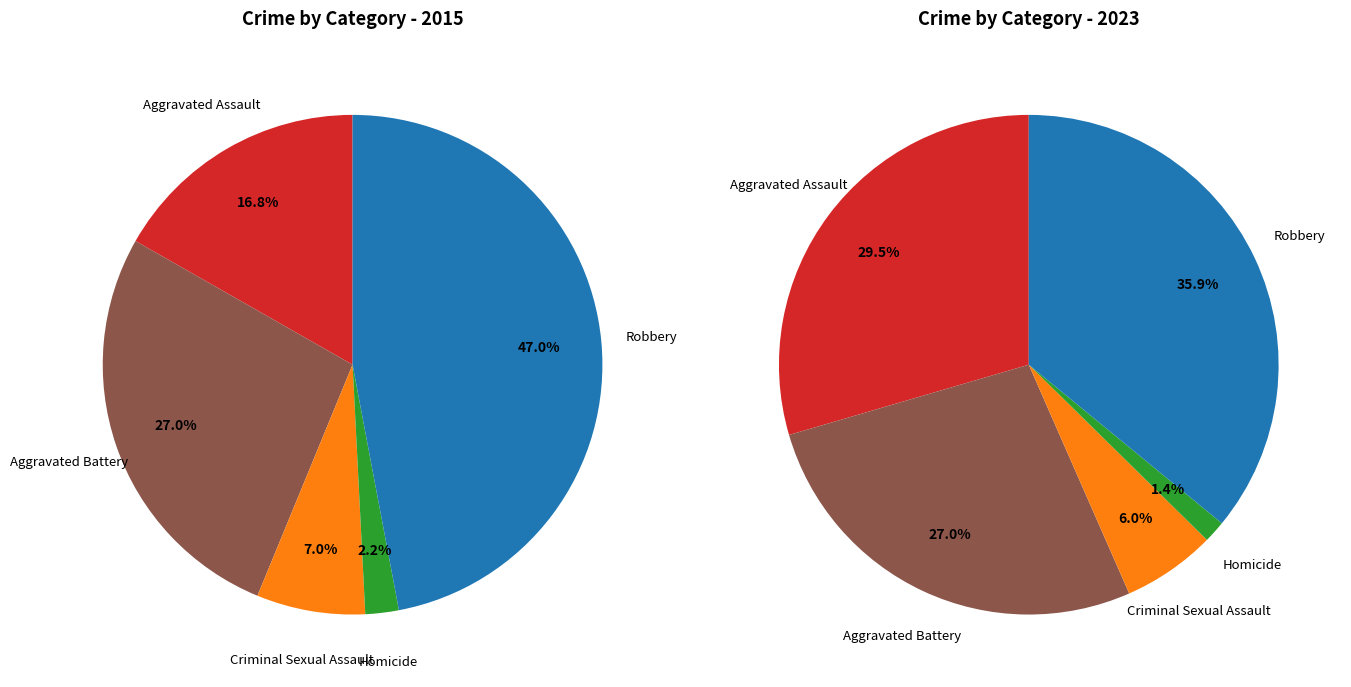

Rank the series by their average value, from highest to lowest.

values_2023, values_2015